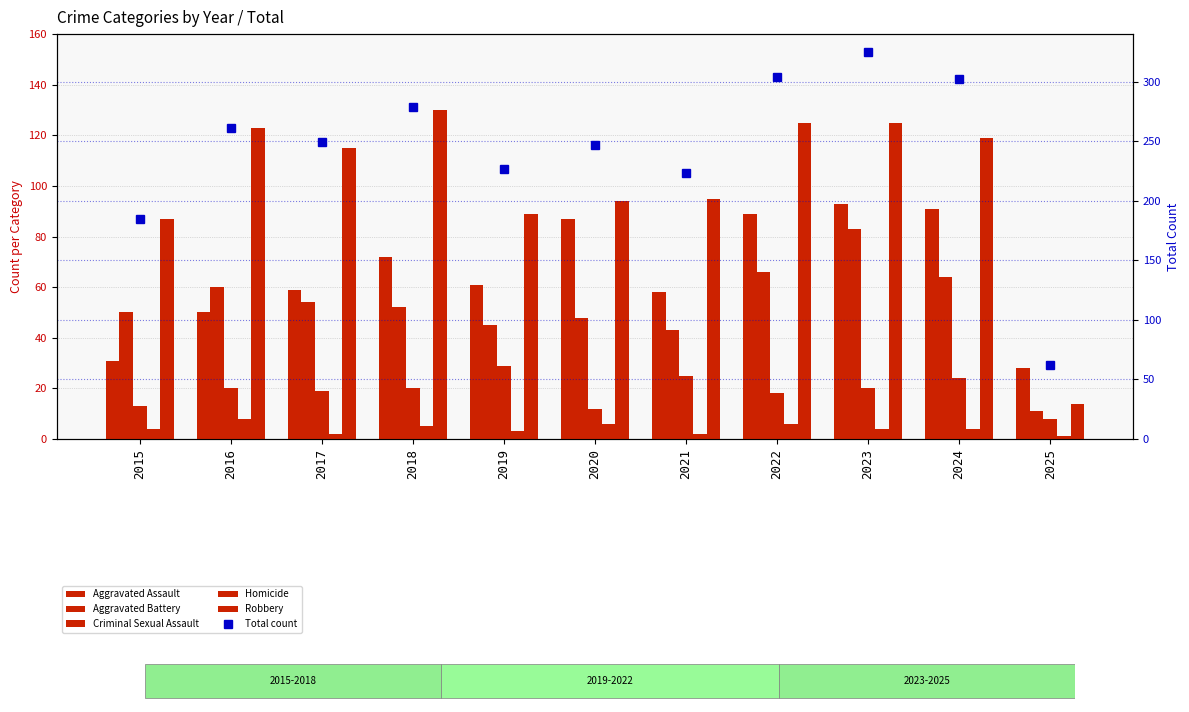

The Total count series shows 62 at 2025. True or false?

True